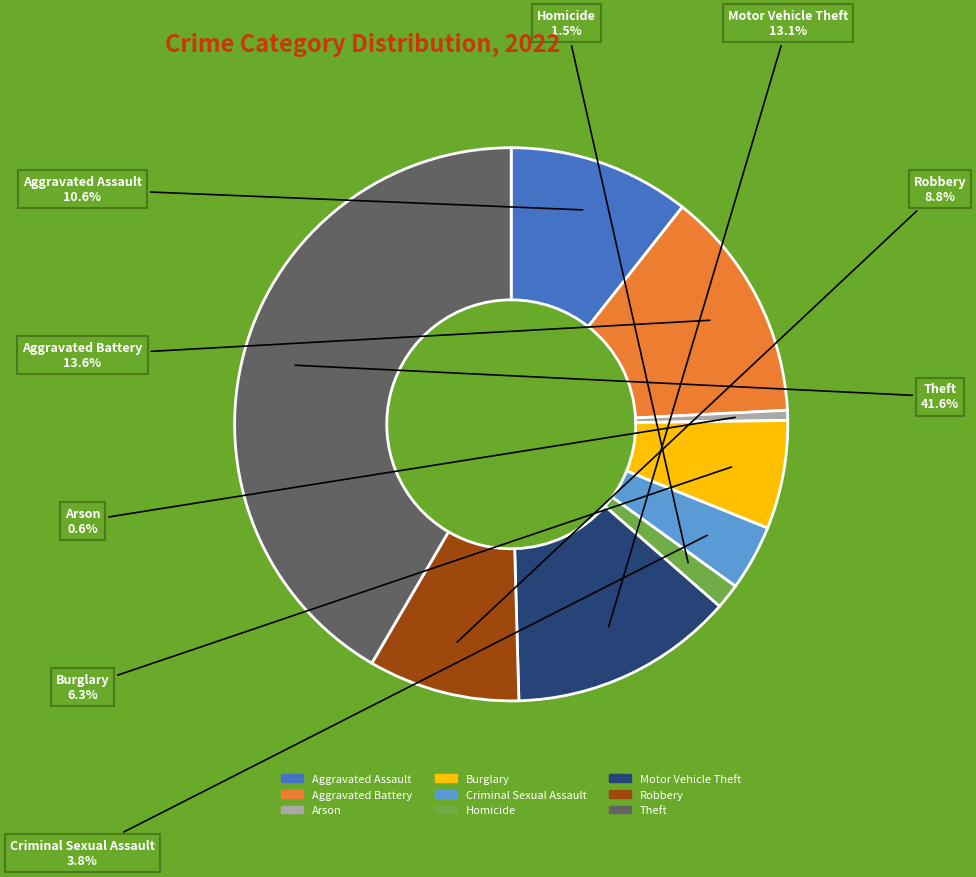

Which has a higher value, Homicide or Motor Vehicle Theft?

Motor Vehicle Theft